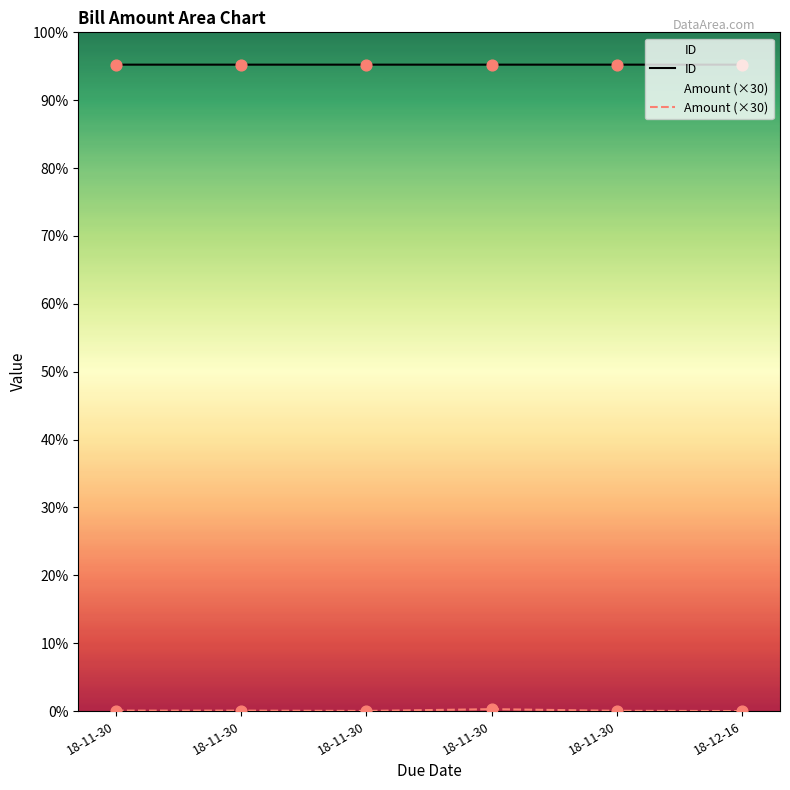

Which series has the largest total across all categories?

ID